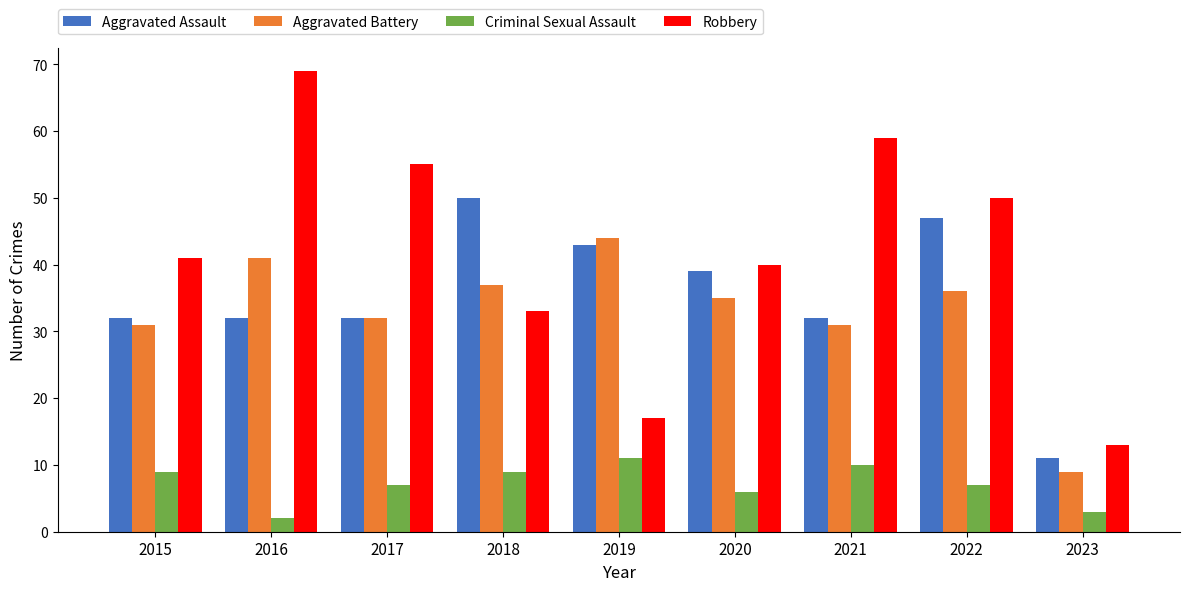

Is it true that Aggravated Assault equals 32 at 2021?

True